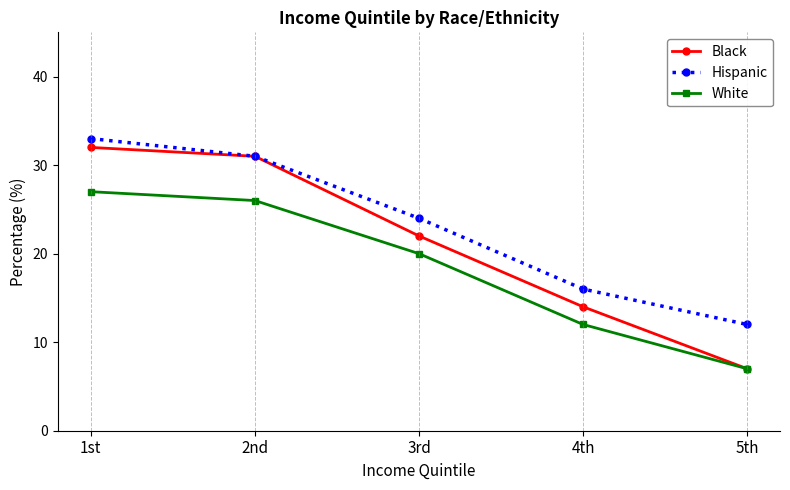

Rank the categories by White value from lowest to highest.

5th, 4th, 3rd, 2nd, 1st